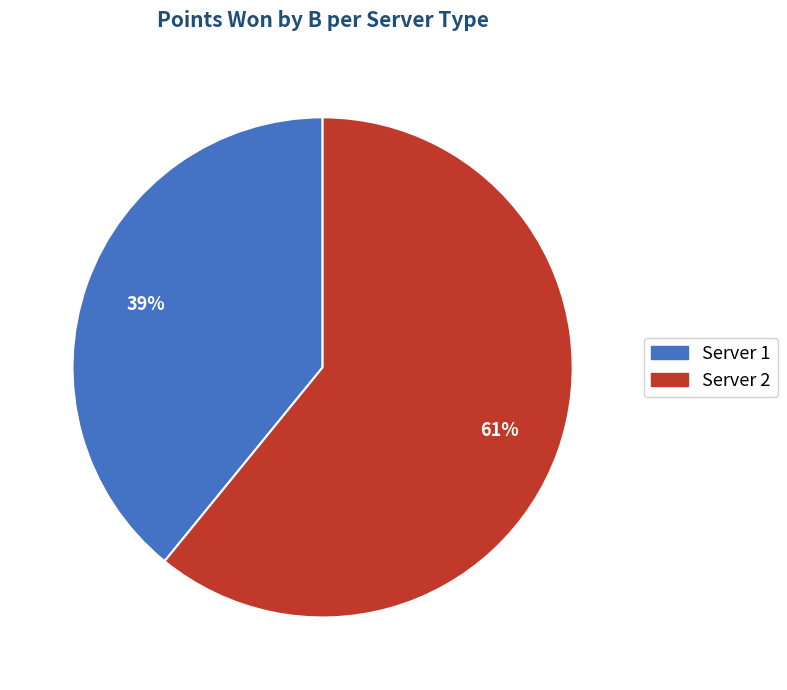

To the nearest percent, what is the average slice percentage?

50%